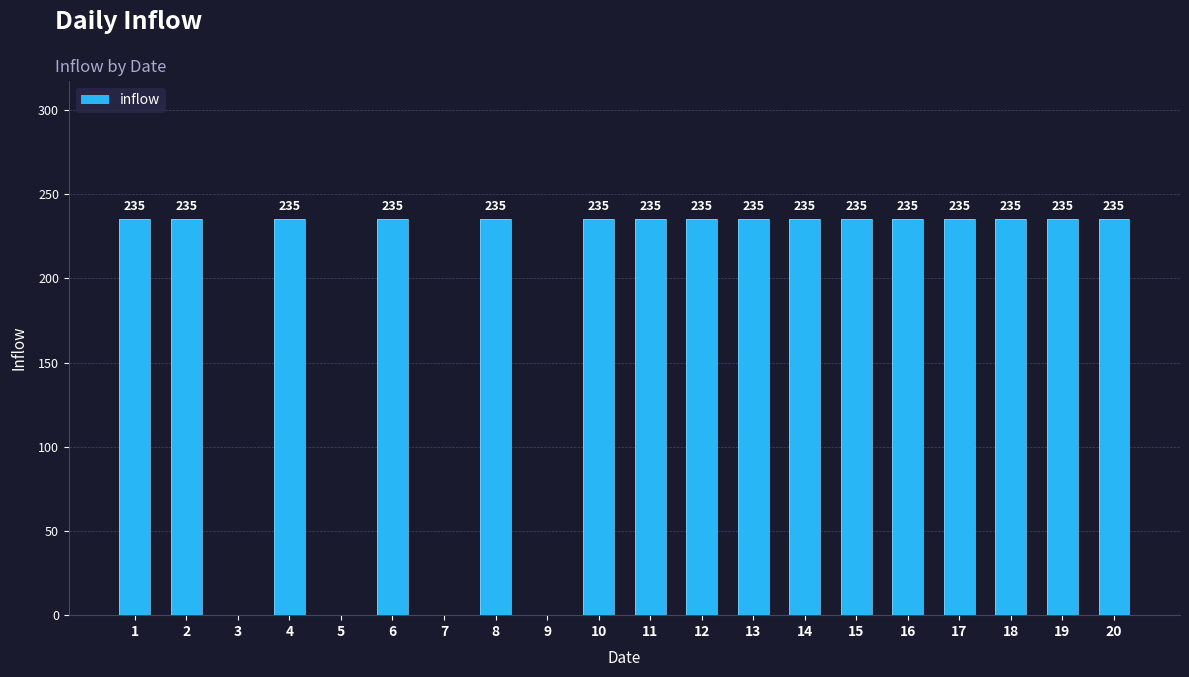

What is the average value?

188